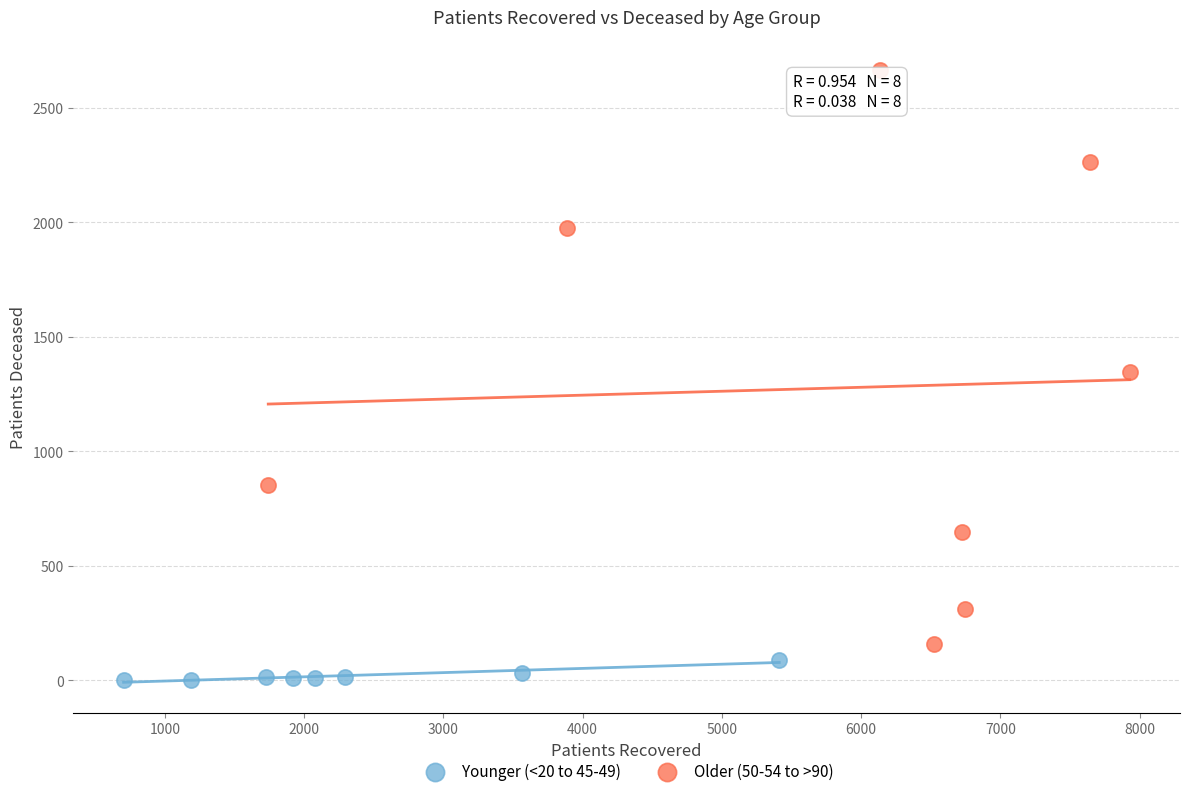

Which series contains the highest Y value?

Older (50-54 to >90)